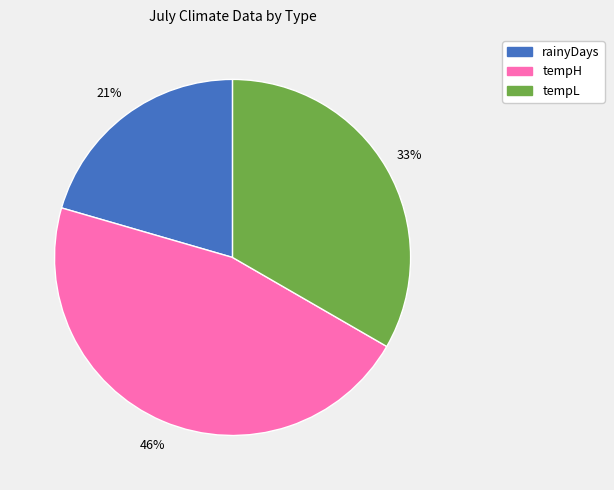

To the nearest percent, what is the combined percentage of rainyDays and tempL?

54%